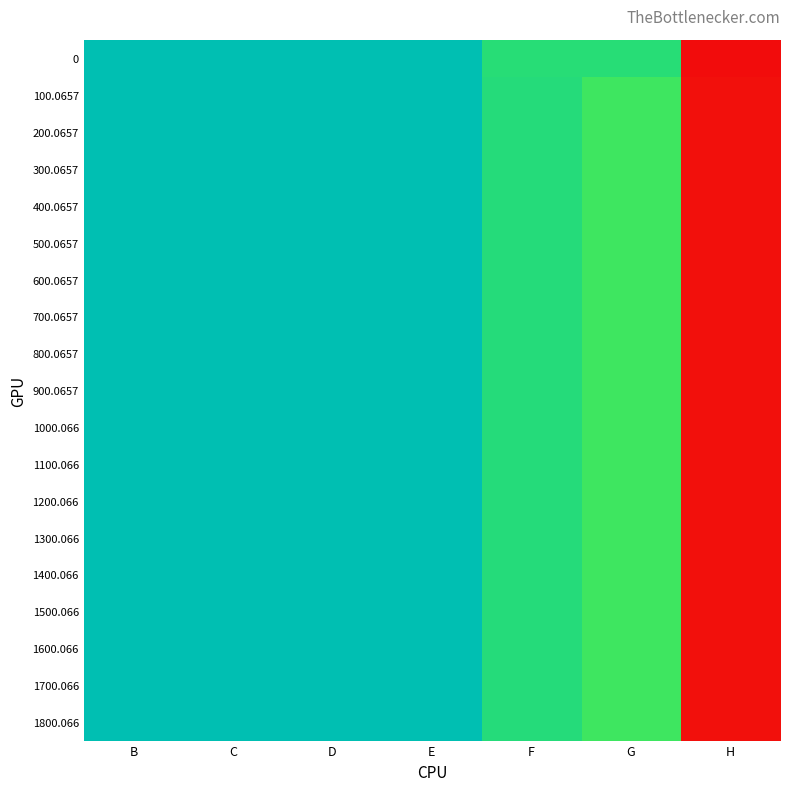

Reading left to right, what are all the values shown in this chart?

0: B=371.1	C=371.1	D=371.1	E=371.1	F=298.1	G=298.1	H=0.0
100.0657: B=371.2	C=371.2	D=371.2	E=371.1	F=303.0	G=273.2	H=4.0
200.0657: B=371.2	C=371.2	D=371.2	E=371.1	F=303.0	G=273.2	H=4.0
300.0657: B=371.2	C=371.2	D=371.2	E=371.1	F=303.0	G=273.2	H=4.0
400.0657: B=371.2	C=371.2	D=371.2	E=371.1	F=303.0	G=273.2	H=4.0
500.0657: B=371.2	C=371.2	D=371.2	E=371.1	F=303.0	G=273.2	H=4.0
600.0657: B=371.2	C=371.2	D=371.2	E=371.1	F=303.0	G=273.2	H=4.0
700.0657: B=371.2	C=371.2	D=371.2	E=371.1	F=303.0	G=273.2	H=4.0
800.0657: B=371.2	C=371.2	D=371.2	E=371.1	F=303.0	G=273.2	H=4.0
900.0657: B=371.2	C=371.2	D=371.2	E=371.1	F=303.0	G=273.2	H=4.0
1000.066: B=371.2	C=371.2	D=371.2	E=371.1	F=303.0	G=273.2	H=4.0
1100.066: B=371.2	C=371.2	D=371.2	E=371.1	F=303.0	G=273.2	H=4.0
1200.066: B=371.2	C=371.2	D=371.2	E=371.1	F=303.0	G=273.2	H=4.0
1300.066: B=371.2	C=371.2	D=371.2	E=371.1	F=303.0	G=273.2	H=4.0
1400.066: B=371.2	C=371.2	D=371.2	E=371.1	F=303.0	G=273.2	H=4.0
1500.066: B=371.2	C=371.2	D=371.2	E=371.1	F=303.0	G=273.2	H=4.0
1600.066: B=371.2	C=371.2	D=371.2	E=371.1	F=303.0	G=273.2	H=4.0
1700.066: B=371.2	C=371.2	D=371.2	E=371.1	F=303.0	G=273.2	H=4.0
1800.066: B=371.2	C=371.2	D=371.2	E=371.1	F=303.0	G=273.2	H=4.0